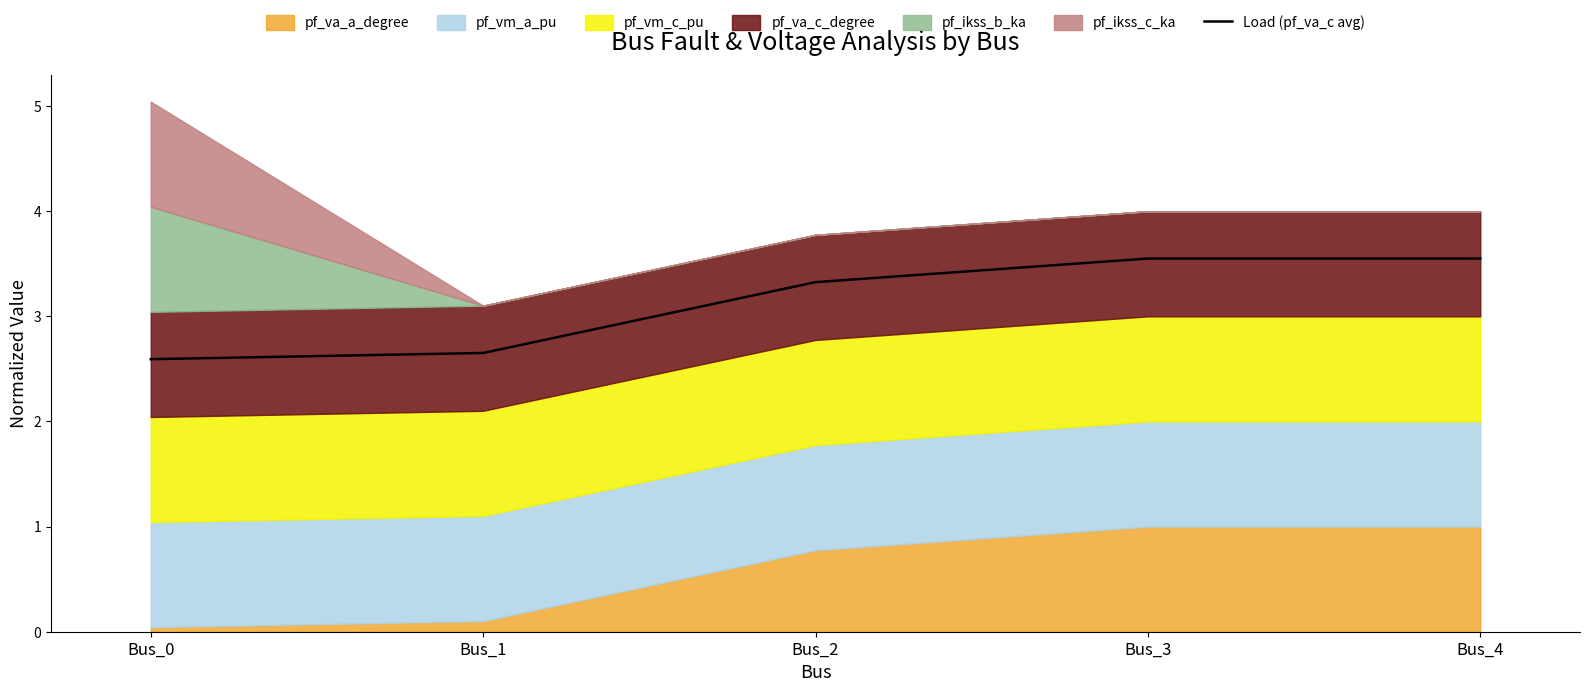

Where does the Load (pf_va_c avg) series first go above 3?

Bus_2